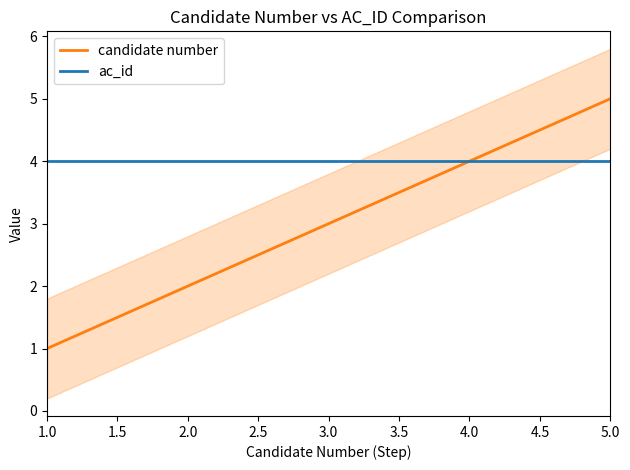

What value does the candidate number series have at 2.0?

2